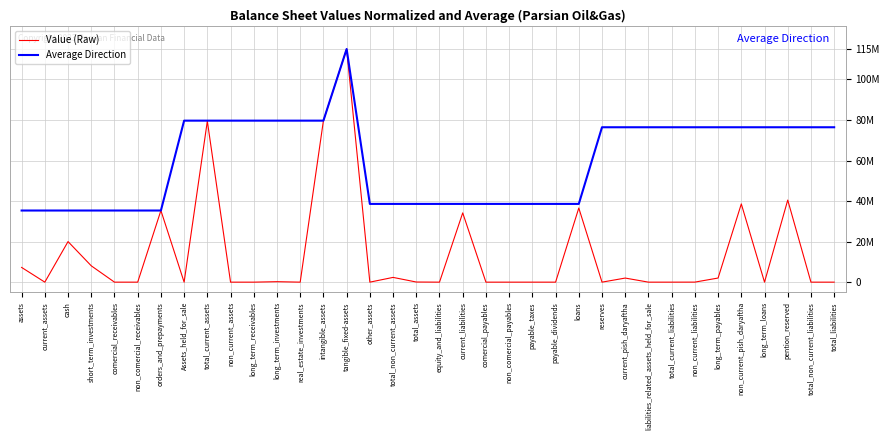

What is the sum of all Average Direction values?

2146932880